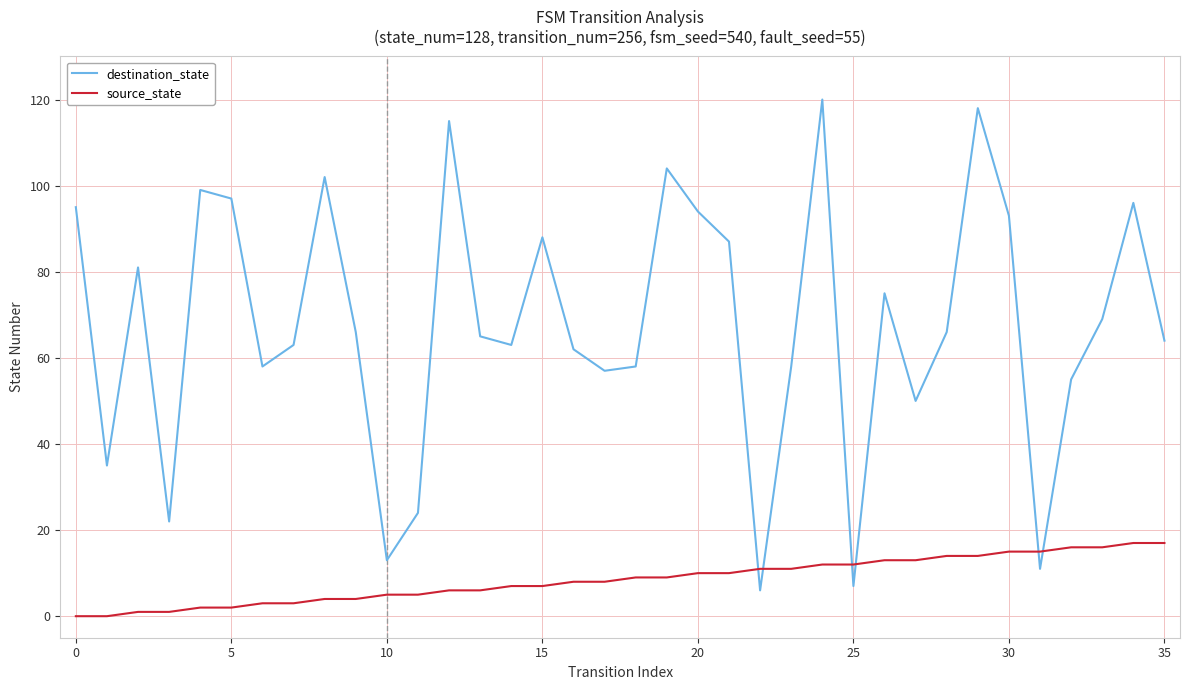

Count the number of categories in the chart.

36